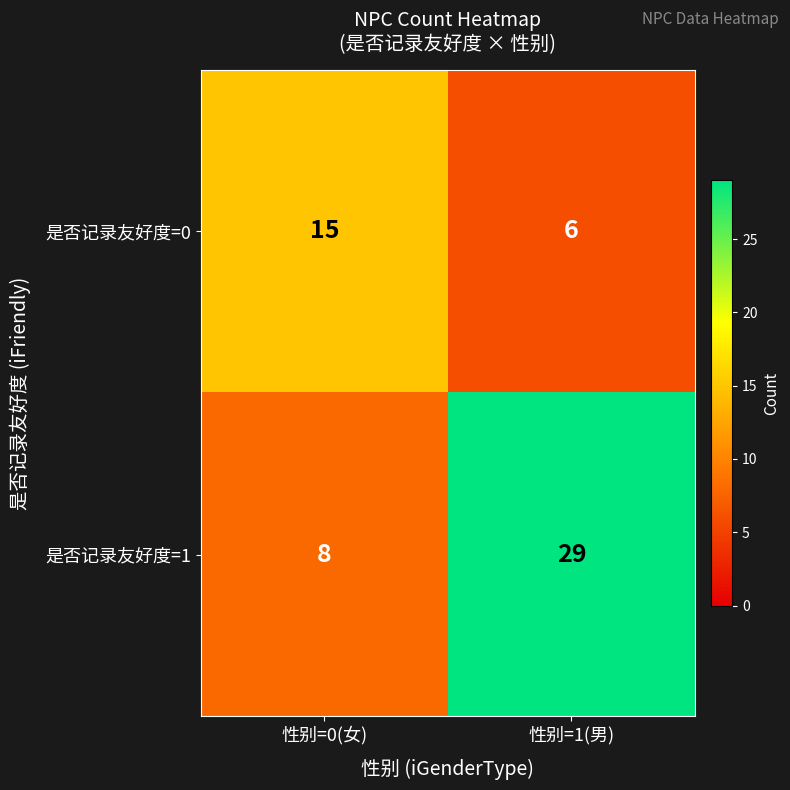

What is the sum of all 是否记录友好度=1 values?

37